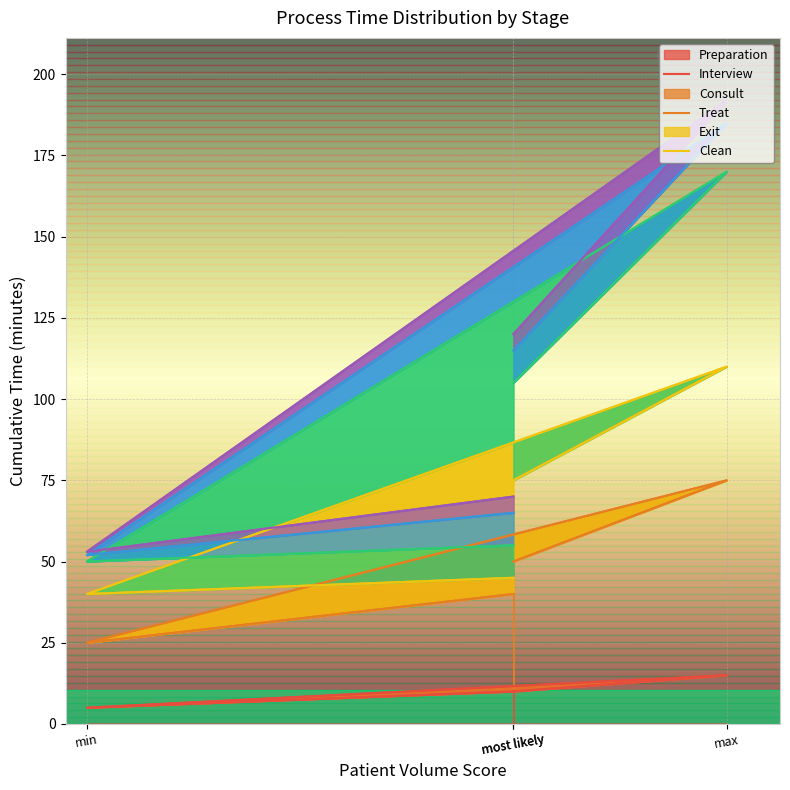

The value of Exit at min is 3. True or false?

False